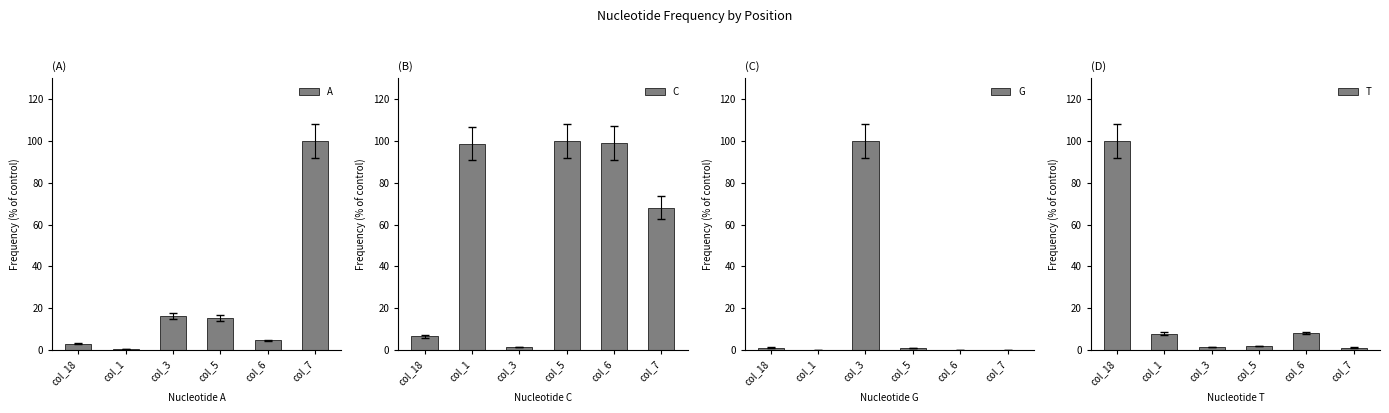

Between col_1 and col_3, which is larger?

col_3